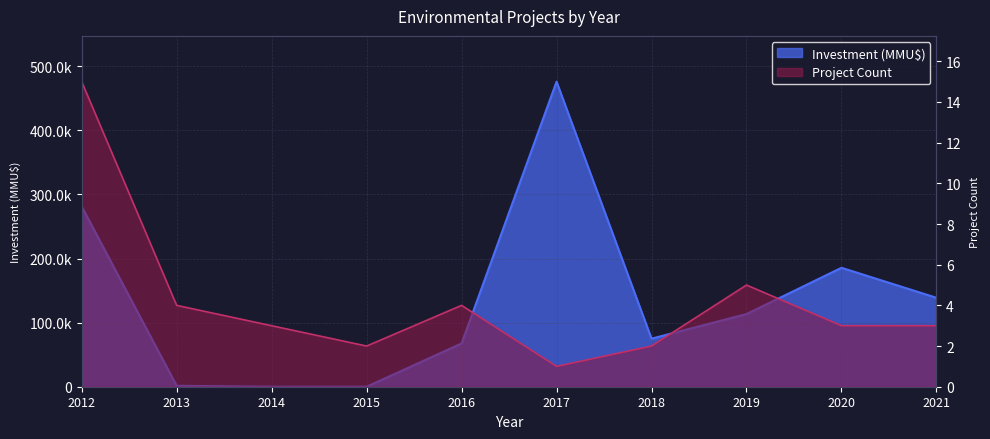

How many positive values does the Investment (MMU$) series have?

9